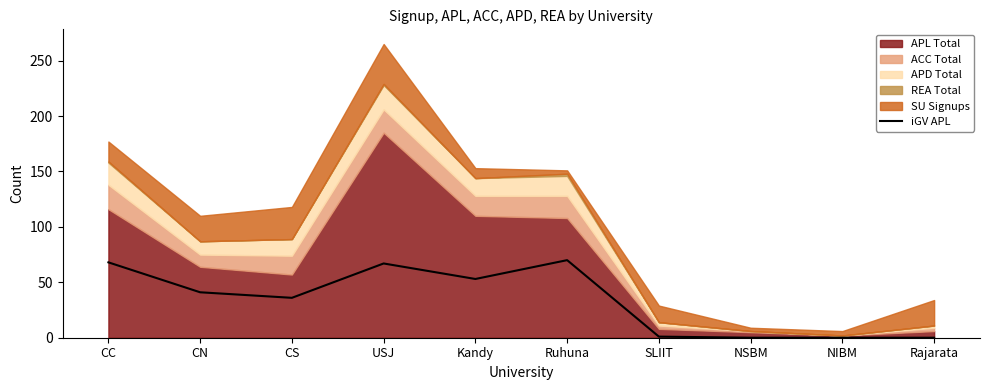

True or false: iGV APL has a value of 0 at Rajarata.

True